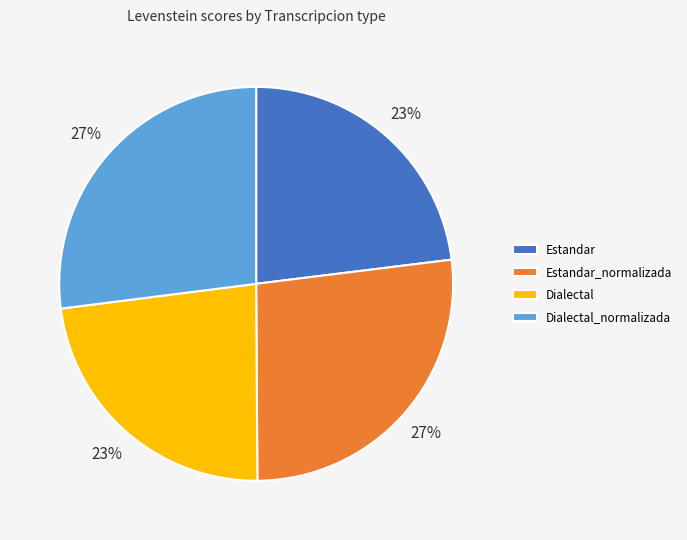

Approximately how many times larger is the value at Dialectal compared to Dialectal_normalizada?

0.9